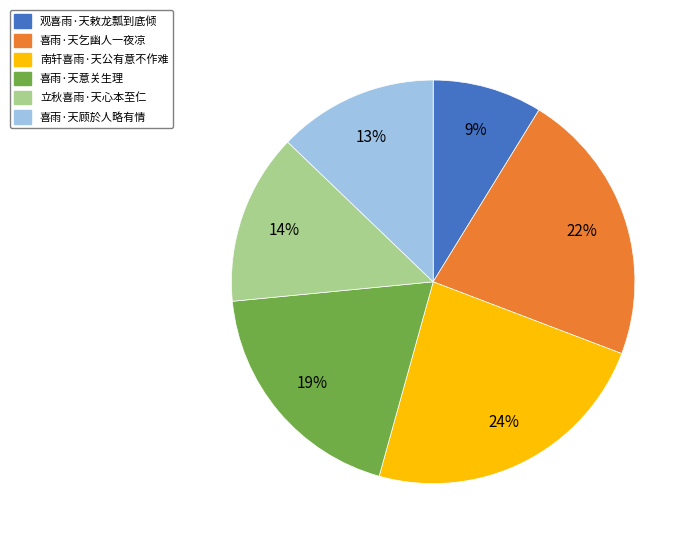

Rank the categories by value from highest to lowest.

南轩喜雨·天公有意不作难, 喜雨·天乞幽人一夜凉, 喜雨·天意关生理, 立秋喜雨·天心本至仁, 喜雨·天顾於人略有情, 观喜雨·天敕龙瓢到底倾